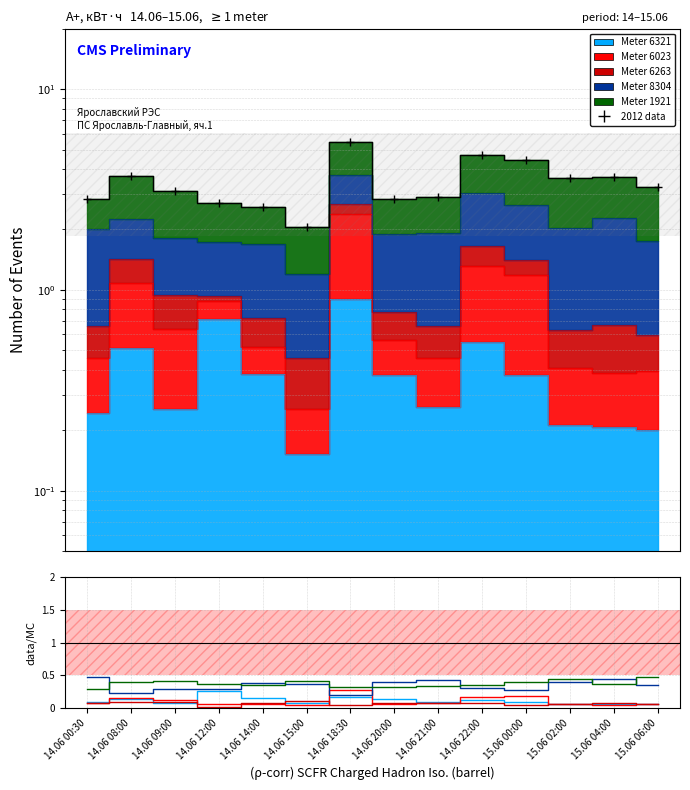

At which category does the data reach its first local peak?

14.06 08:00